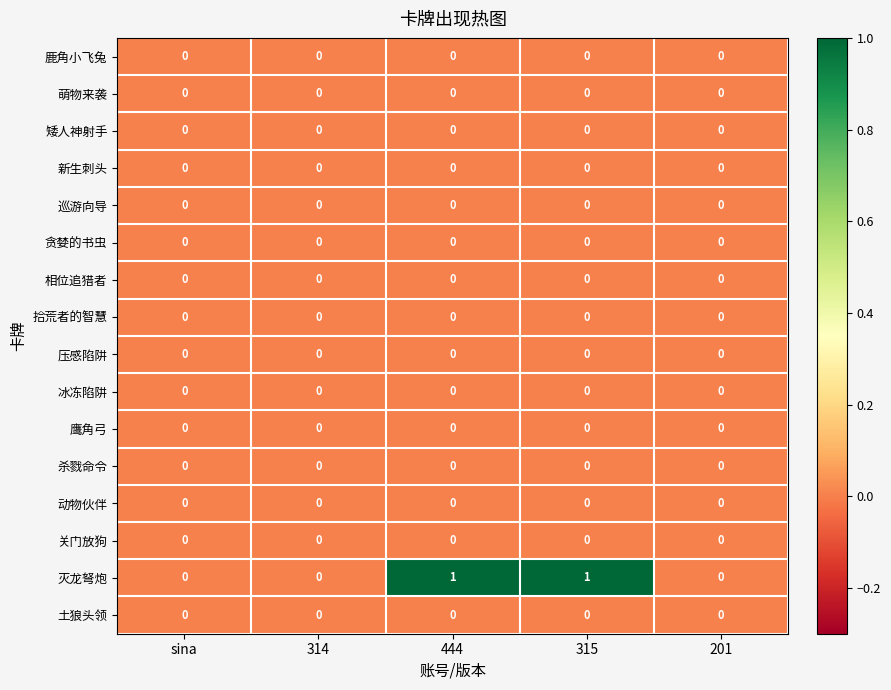

Which category has the highest value across all series?

444